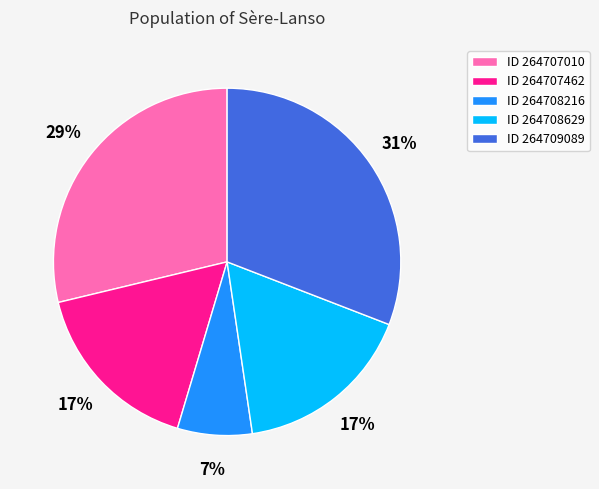

To the nearest percent, what is the average slice percentage?

20%